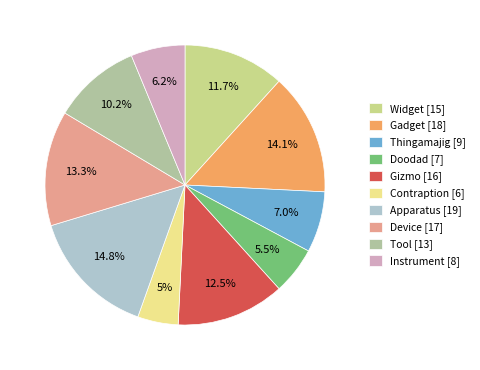

What is the change in value from Widget to Instrument?

-7